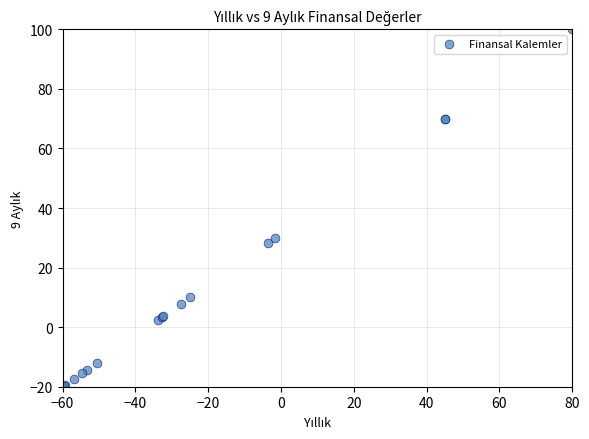

What Y value in the scatter plot is closest to 40?

30.0